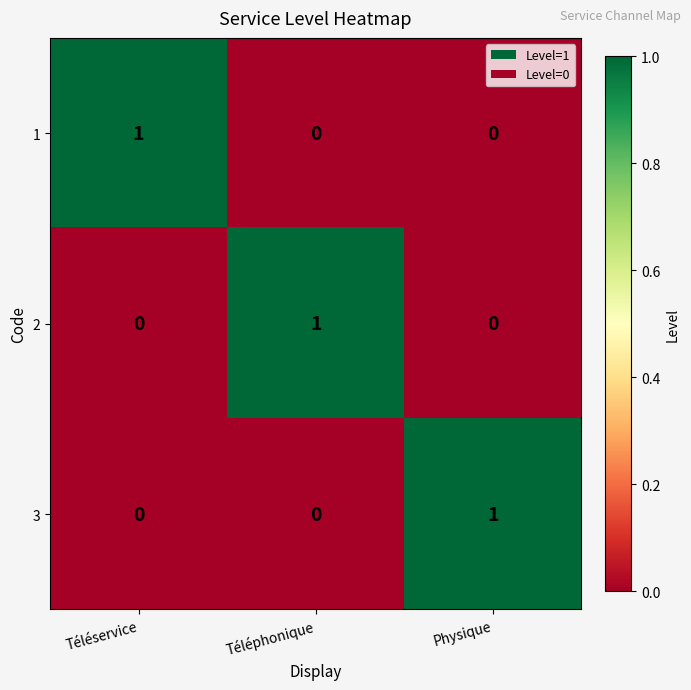

True or false: 2 has a value of 0 at Physique.

True